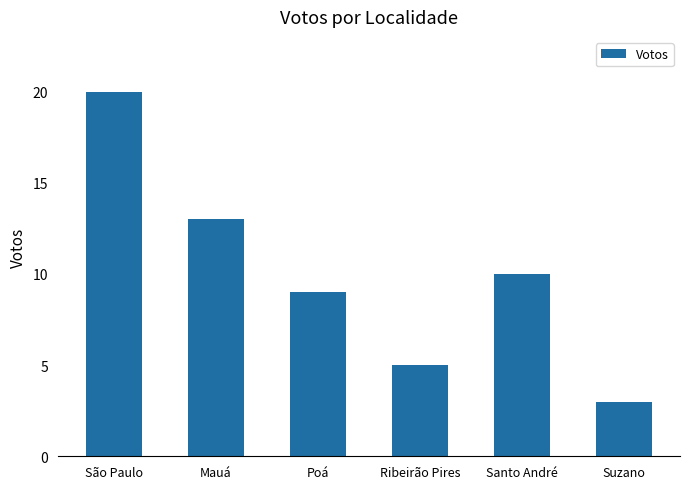

The chart shows a value of 7 at São Paulo. True or false?

False